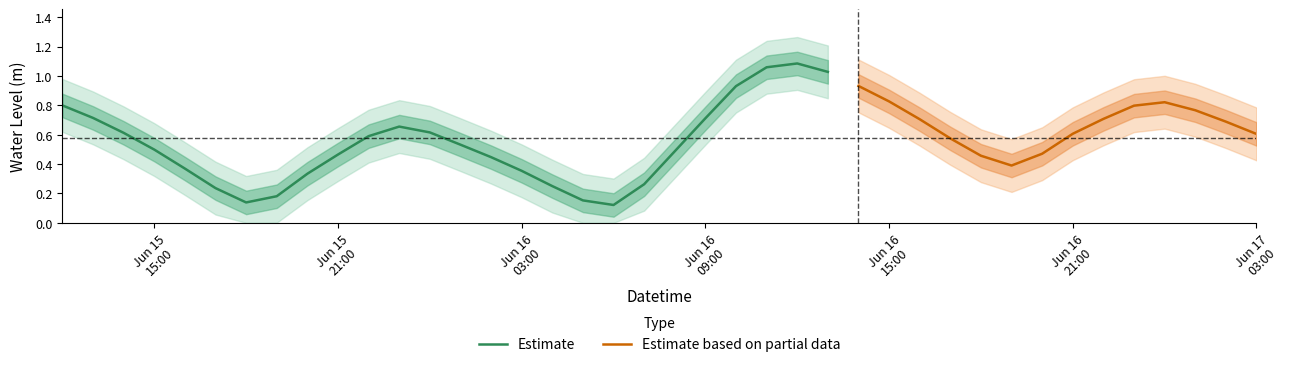

What is the maximum value shown in the chart?

1.1